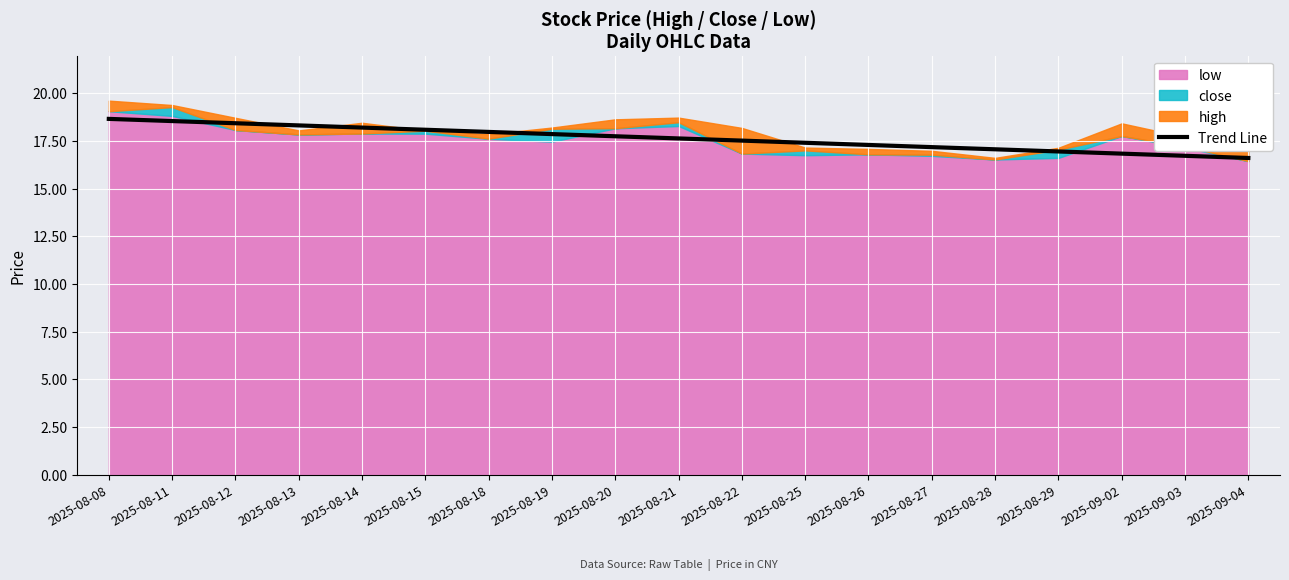

What is the ratio of the value at 2025-08-19 to the value at 2025-08-15?

1.0